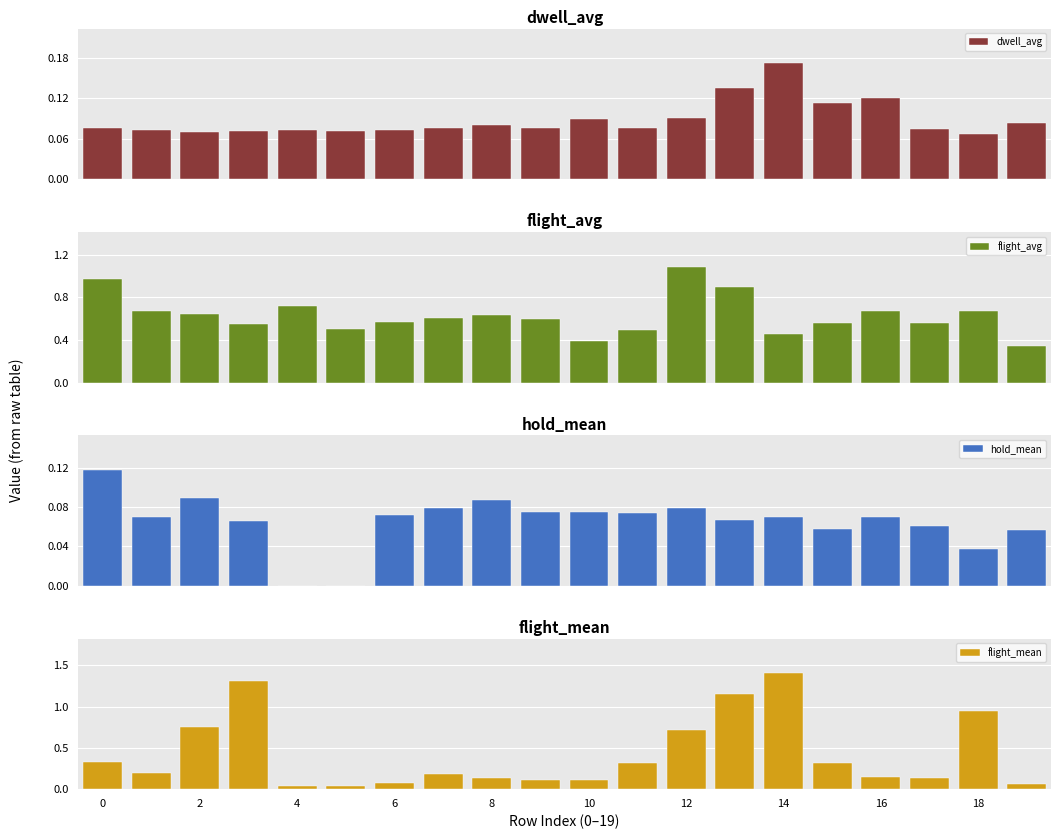

Count the dwell_avg values in the range 0 to 1.

20